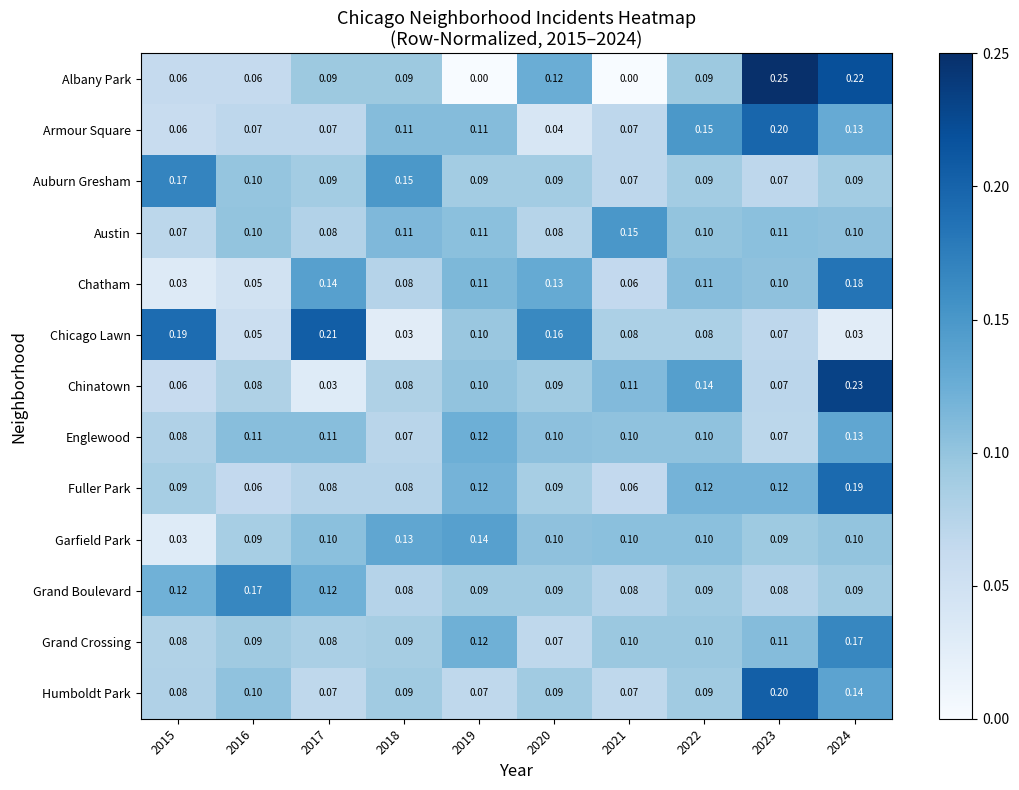

Which series has the widest spread of values?

Albany Park